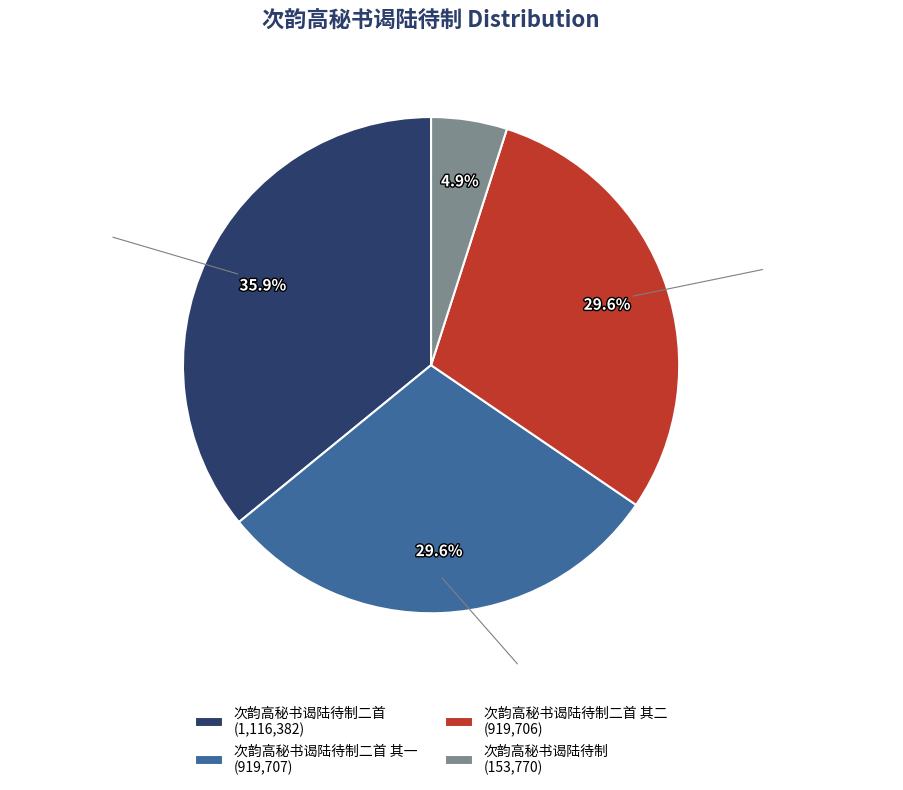

To the nearest percent, what is the difference between the largest and smallest slice percentages?

31%